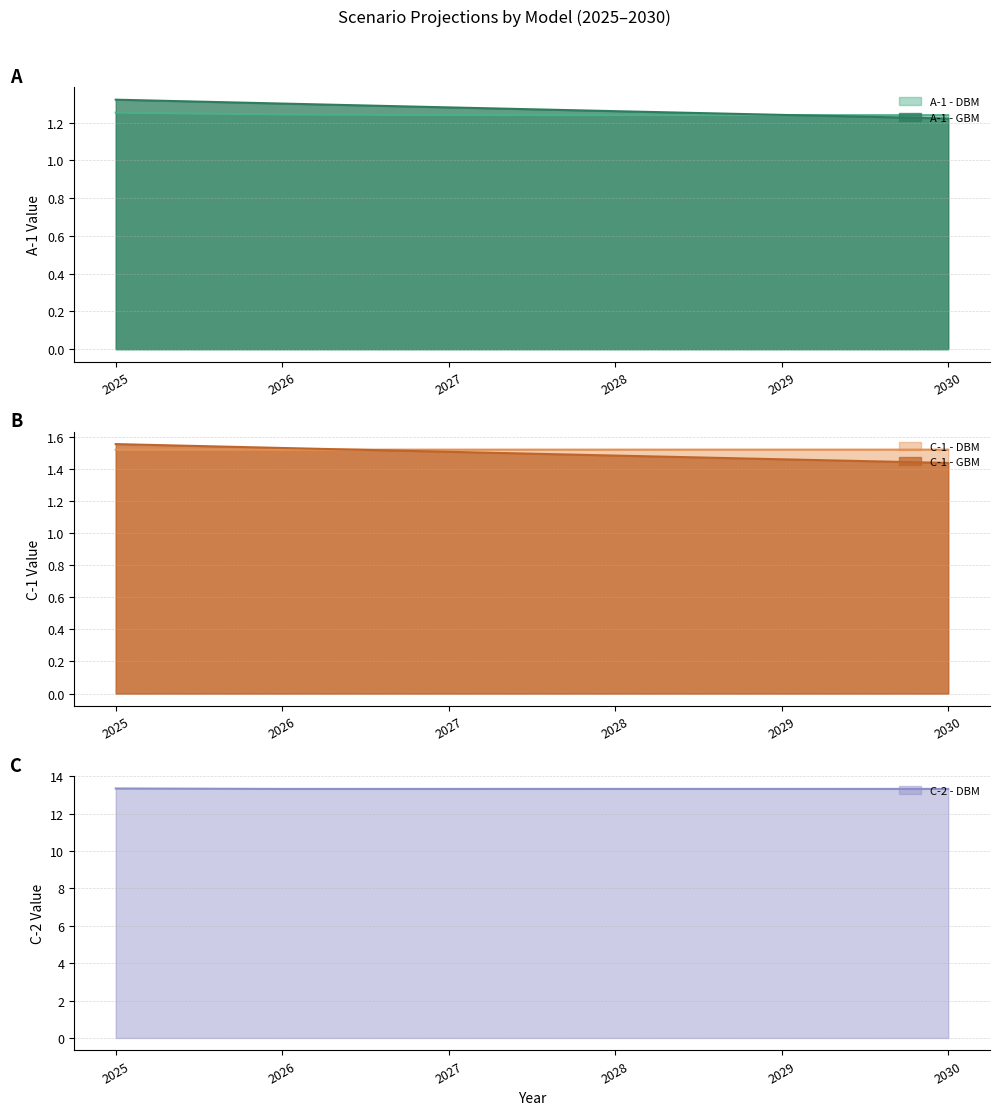

What is the difference between the maximum and minimum values in the C-1 - GBM series?

0.1